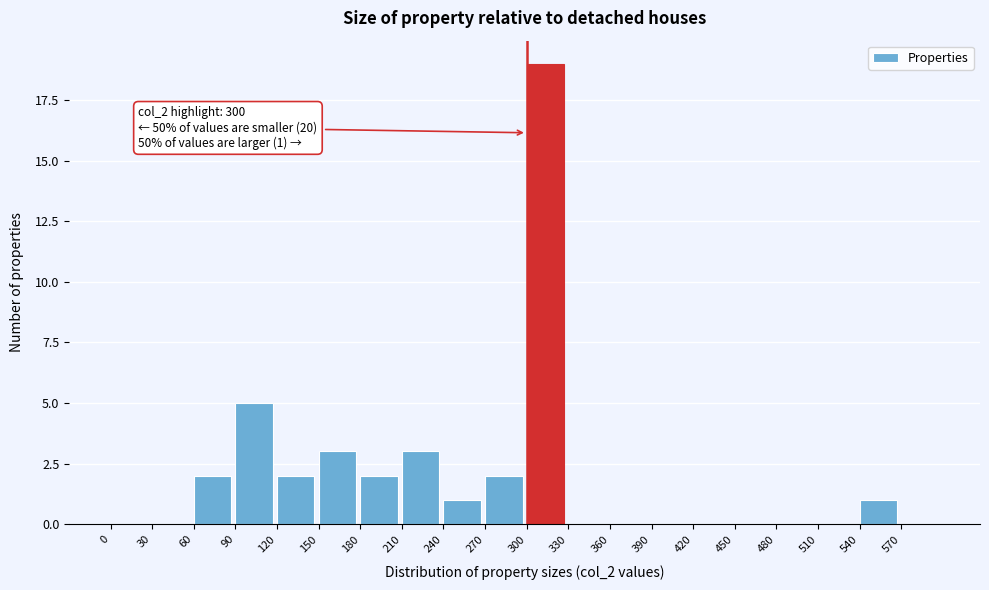

Which range on the x-axis has the tallest bar?

300 to 330